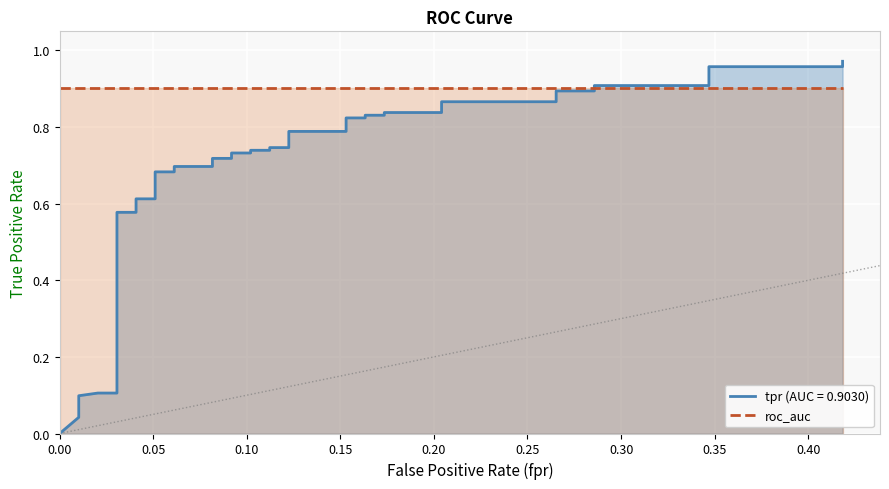

True or false: the data has more than 2 interior local peaks.

False